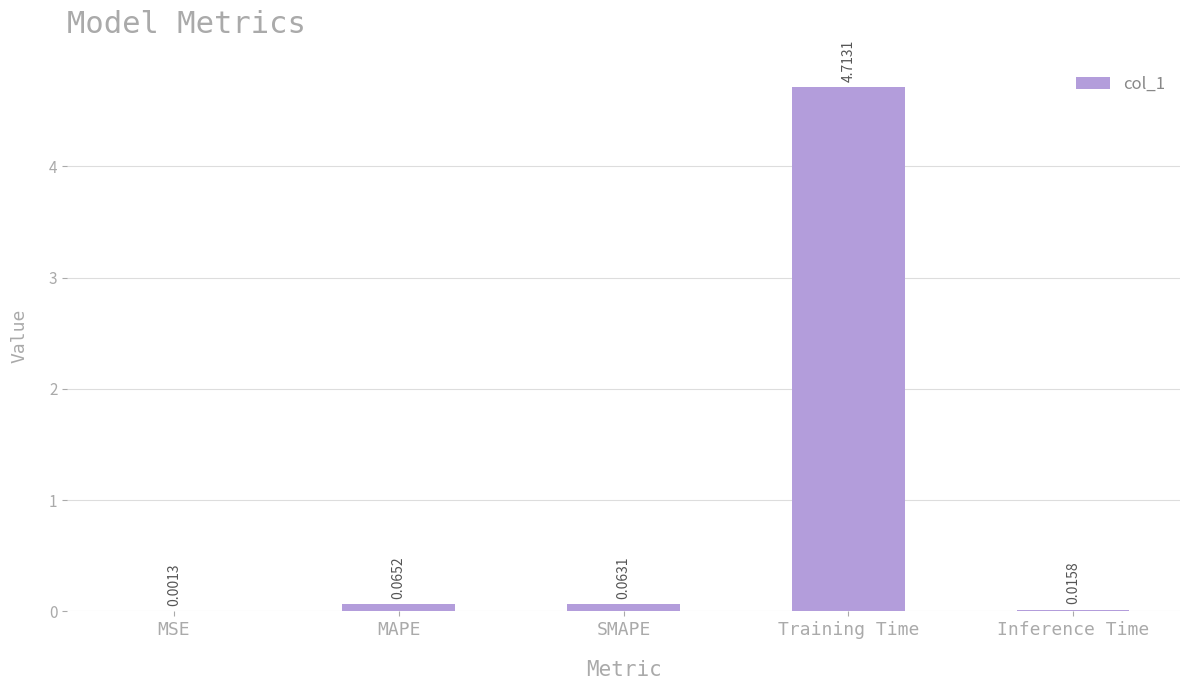

At which category does the chart reach its peak across all series?

Training Time